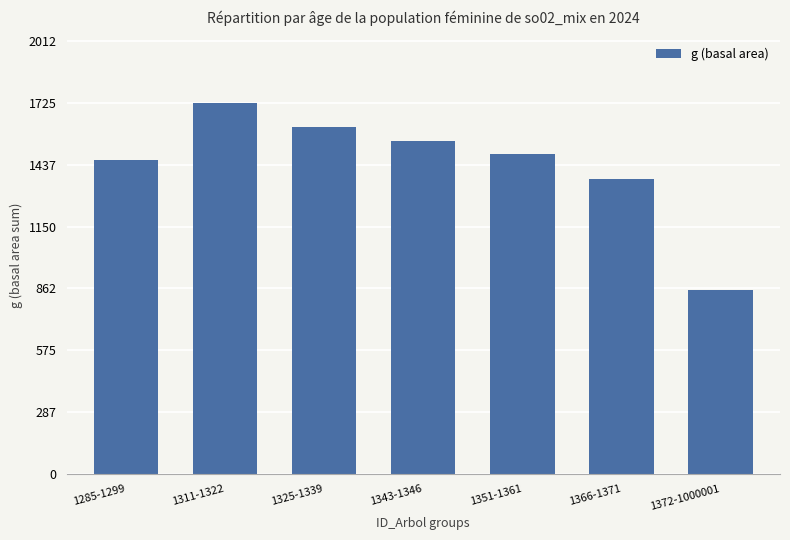

Reading right to left, what are all the values shown in this chart?

1372-1000001=855.4	1366-1371=1369.9	1351-1361=1487.7	1343-1346=1550.3	1325-1339=1616.3	1311-1322=1725.3	1285-1299=1460.5